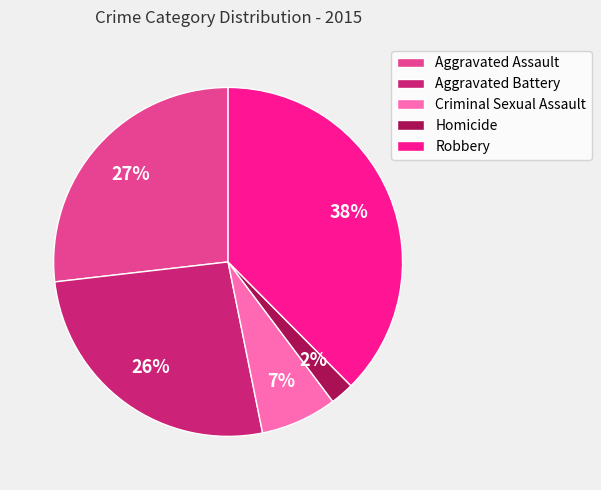

To the nearest percent, what portion does Aggravated Assault represent?

27%